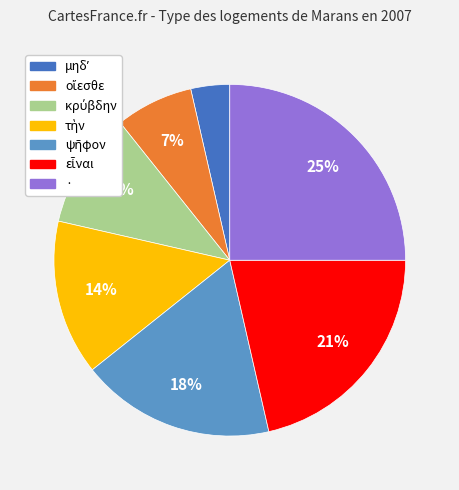

What is the largest slice in the pie chart?

·